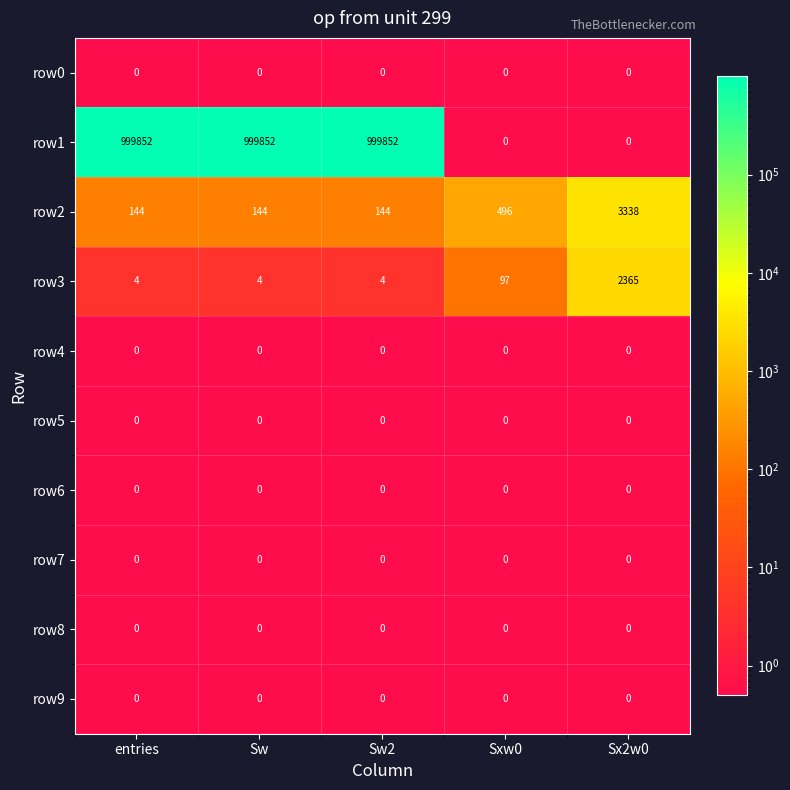

What is the average value of the row1 series?

599911